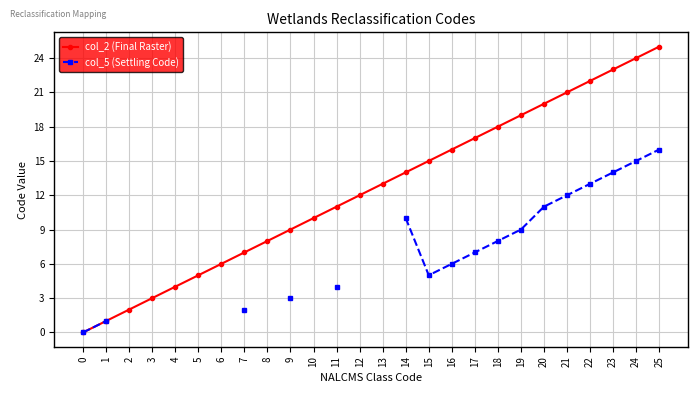

At how many categories does at least one series exceed 5?

20